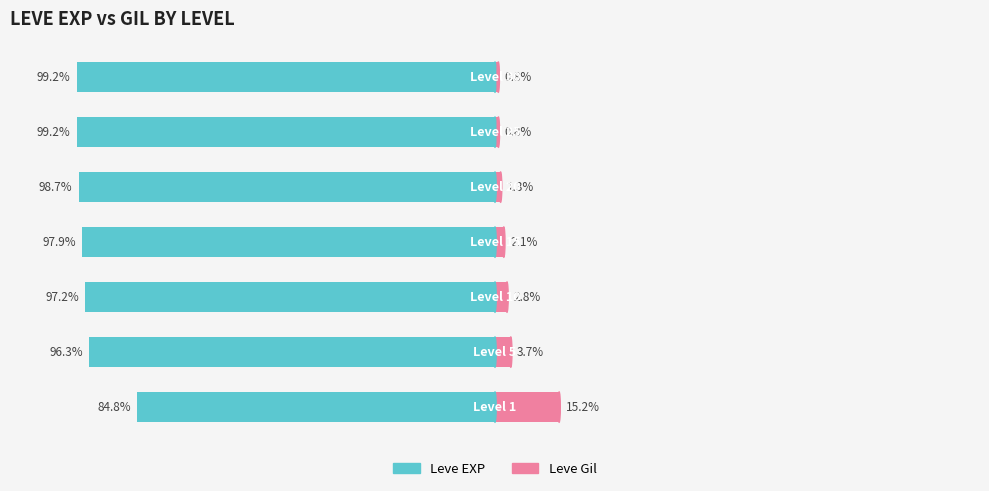

The value of Leve EXP at 3 is -22.3. True or false?

False